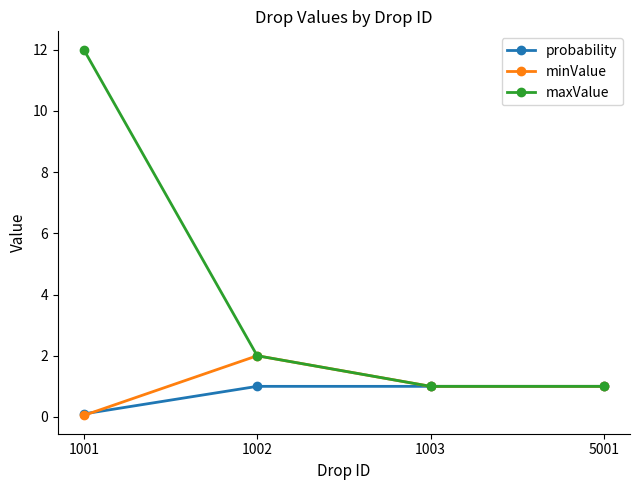

At which category is the sum across all series the highest?

1001